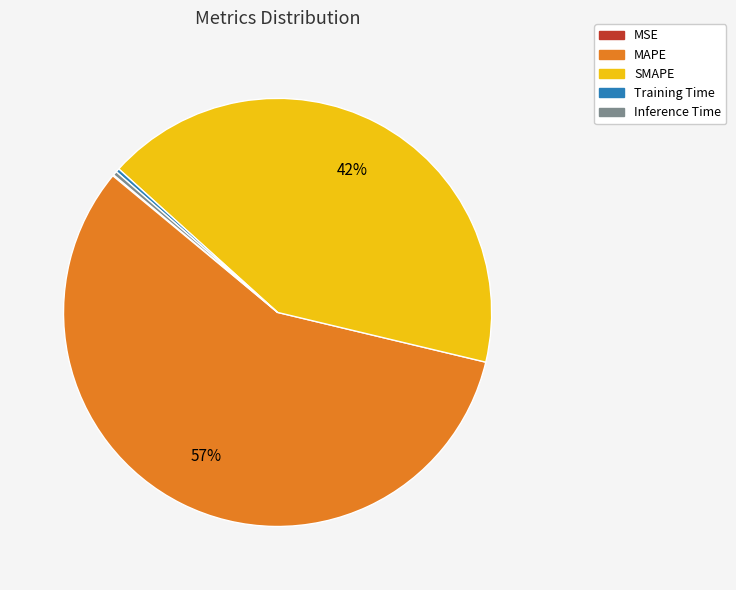

Is the sum of SMAPE and Training Time greater than half?

No